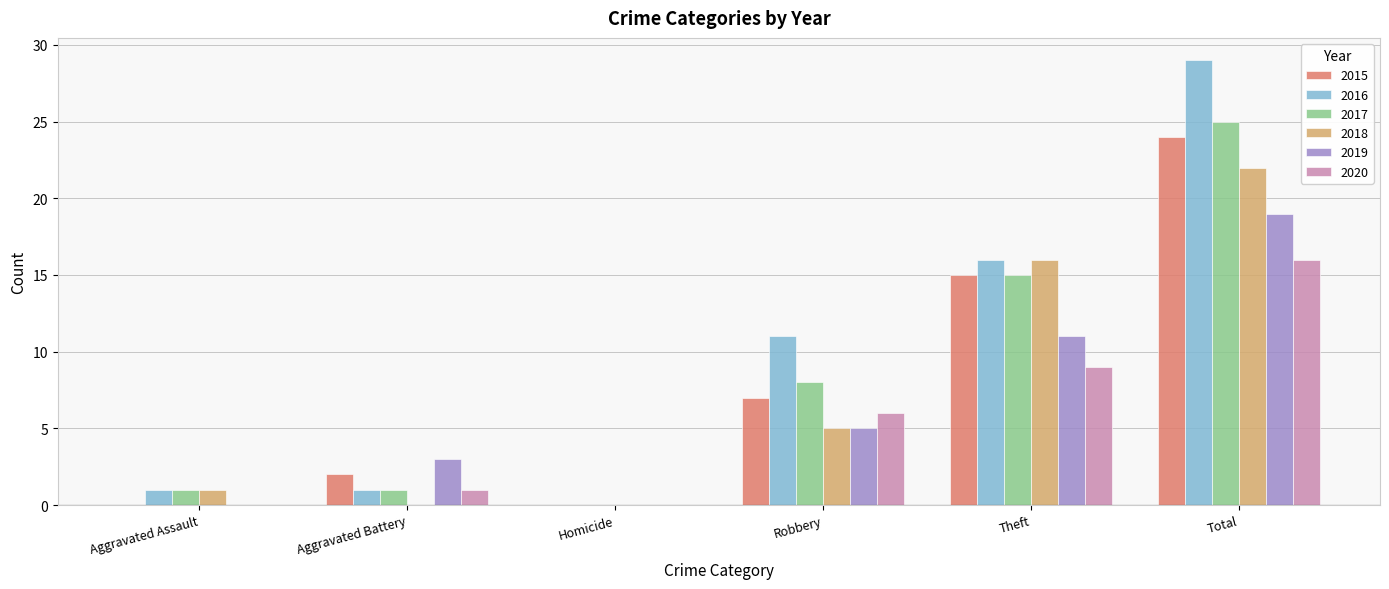

Is it true that 2017 equals 15 at Theft?

True